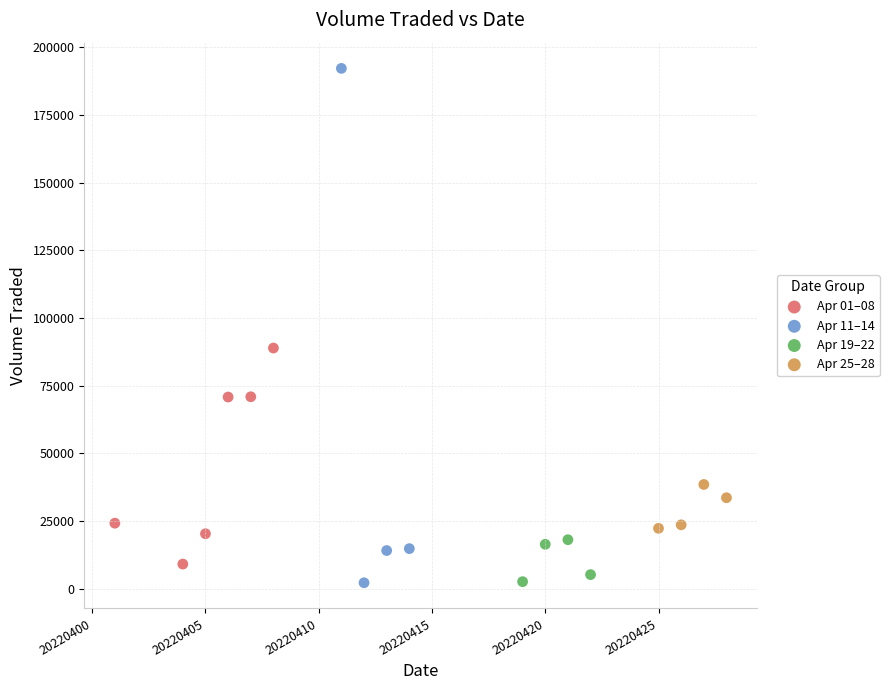

Which series reaches the maximum Y coordinate?

Apr 11–14